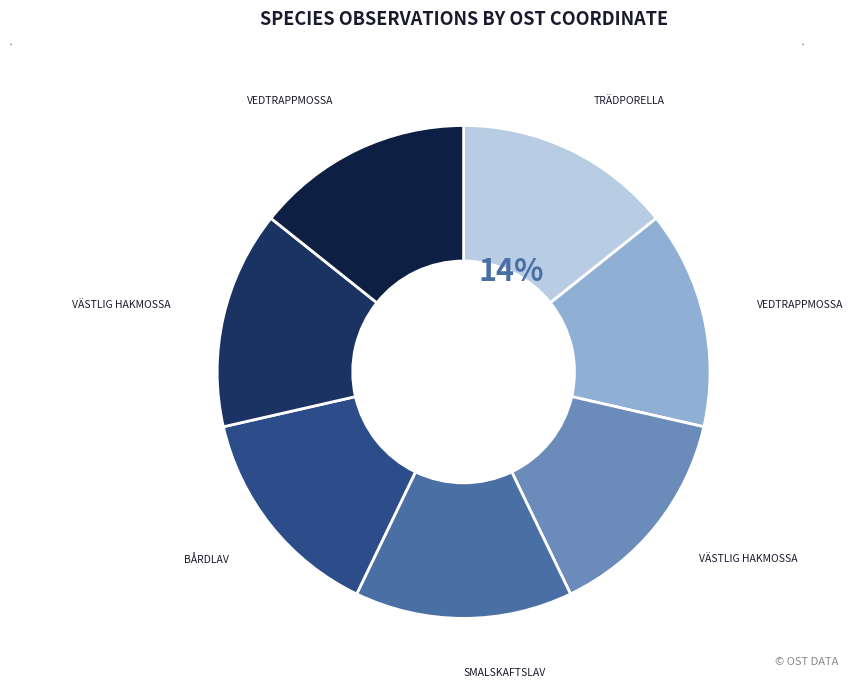

Is there any slice that represents more than half of the pie?

No